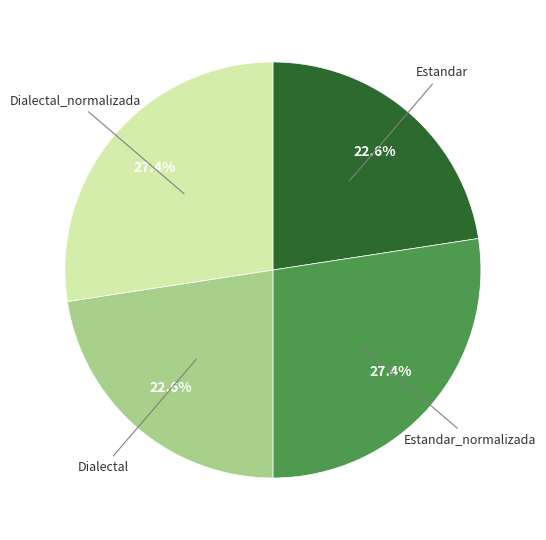

Does Dialectal_normalizada represent more than half of the total?

No